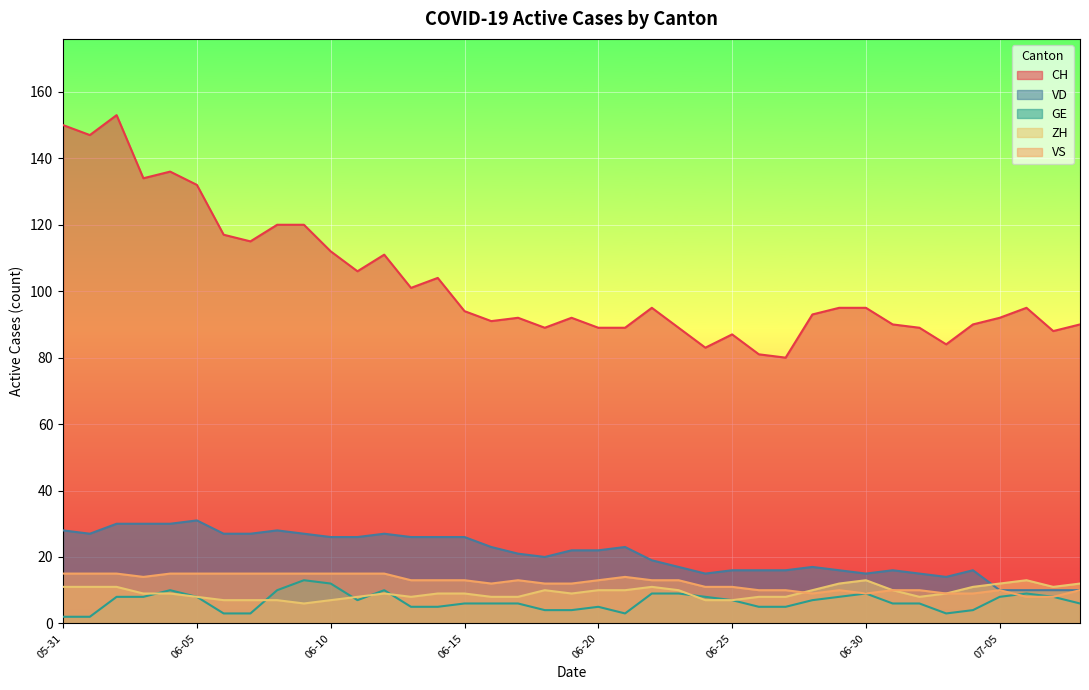

The GE series shows 7 at 2020-07-04. True or false?

False